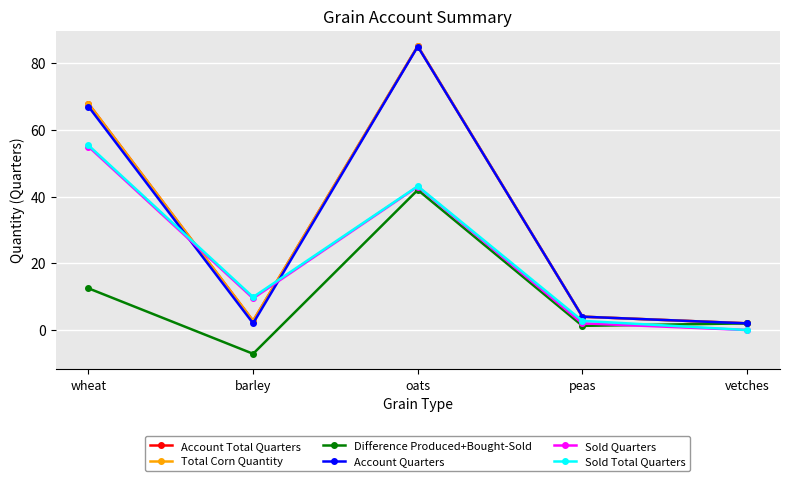

At which category does Total Corn Quantity reach its first local peak?

oats